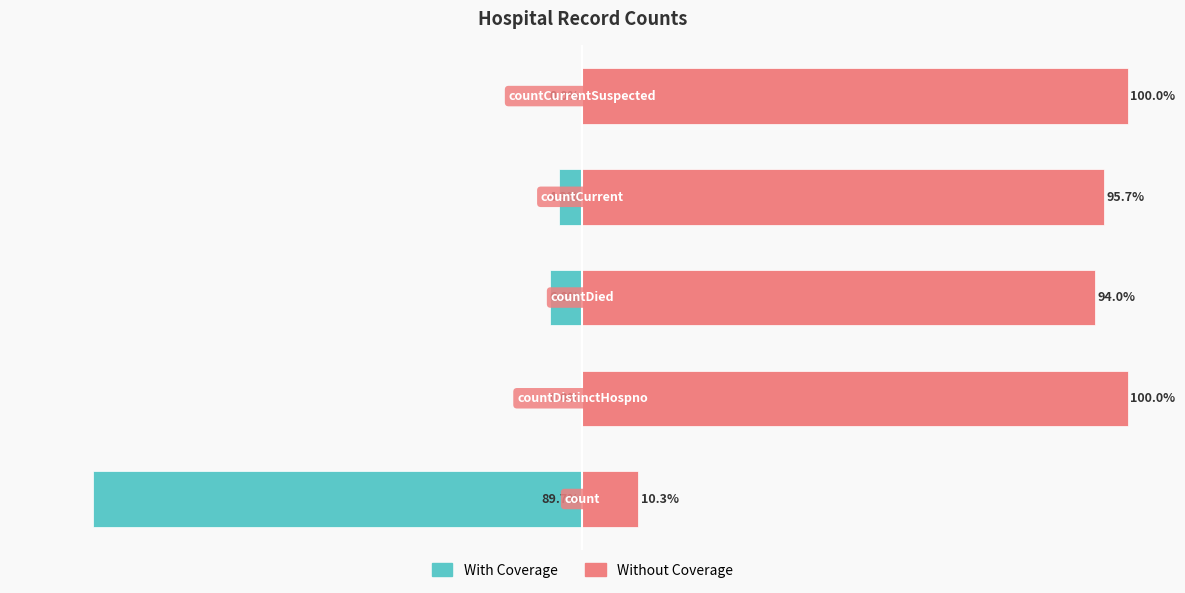

Reading left to right, extract all data points from this chart.

With Coverage: -89.7	0.0	-6.0	-4.3	0.0
Without Coverage: 10.3	100.0	94.0	95.7	100.0